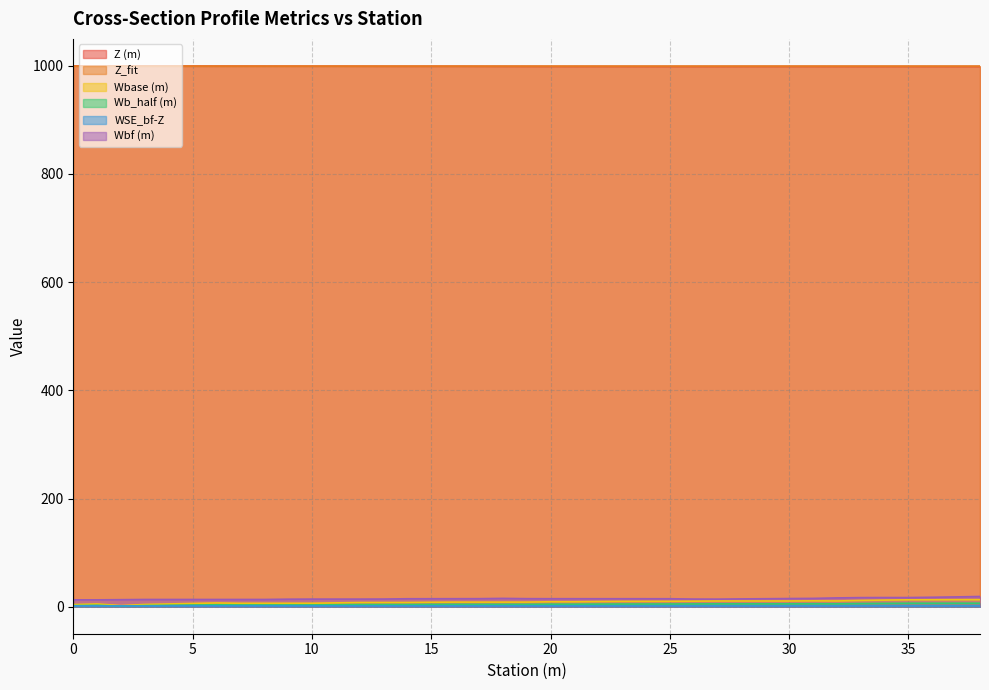

Where is the first local minimum for Wbase (m)?

2